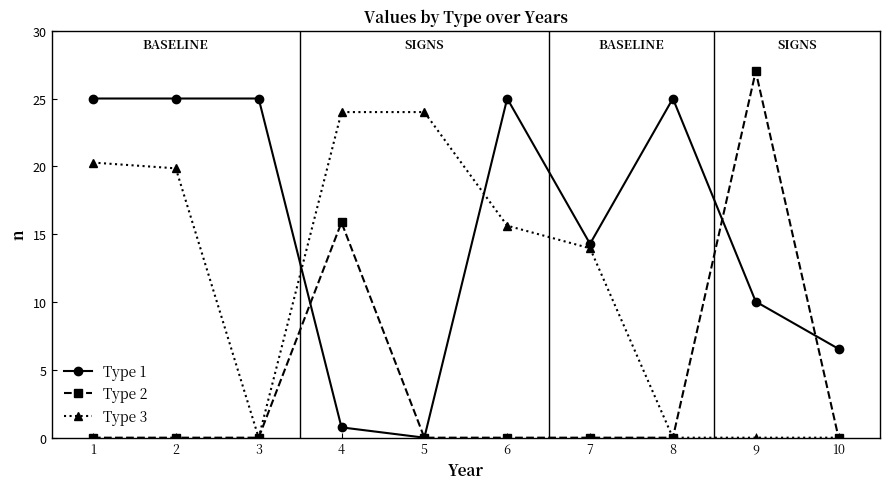

Reading left to right, extract all data points from this chart.

Type 1: 25.0	25.0	25.0	0.8	0.0	25.0	14.3	25.0	10.0	6.5
Type 2: 0.0	0.0	0.0	15.9	0.0	0.0	0.0	0.0	27.0	0.0
Type 3: 20.3	19.9	0.0	24.0	24.0	15.6	14.0	0.0	0.0	0.0